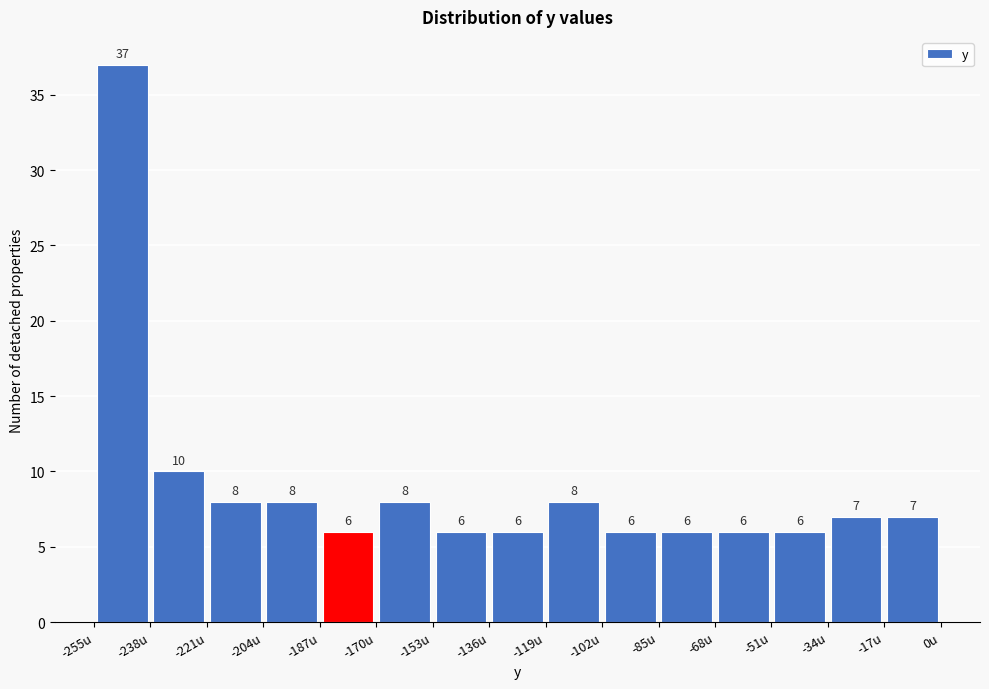

Reading left to right, transcribe this chart: for each bar, give the range it covers on the x-axis and its height. The bar edges are not printed on the chart, so give them approximately, as read against the axis.

-254 to -238: 37
-238 to -220: 10
-220 to -204: 8
-204 to -186: 8
-186 to -170: 6
-170 to -152: 8
-152 to -136: 6
-136 to -118: 6
-118 to -102: 8
-102 to -84: 6
-84 to -68: 6
-68 to -50: 6
-50 to -34: 6
-34 to -16: 7
-16 to 0: 7